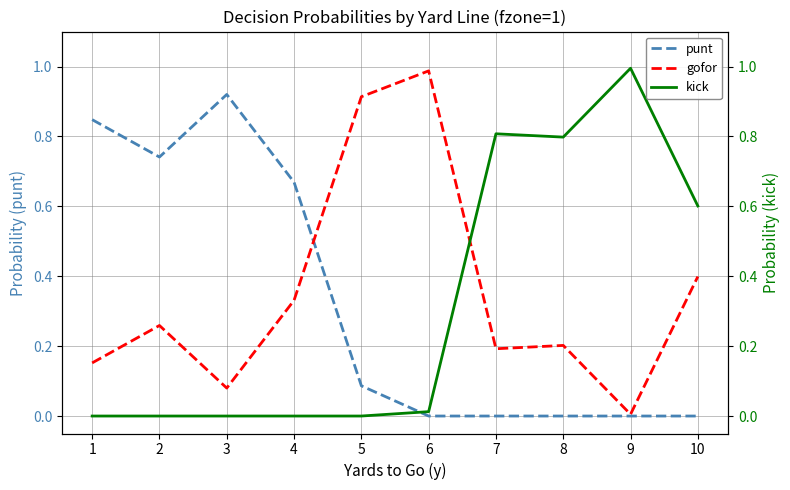

At which label does punt reach its minimum?

6